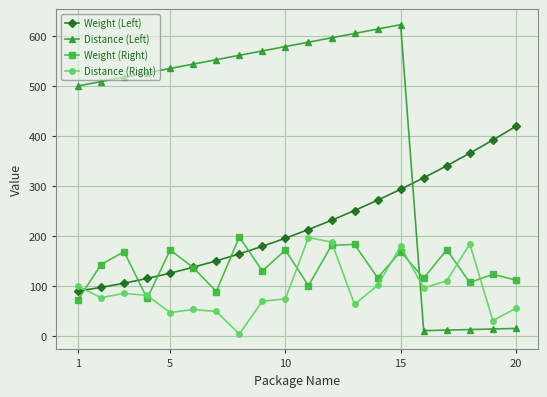

True or false: Distance (Left) and Weight (Left) intersect in this chart.

True